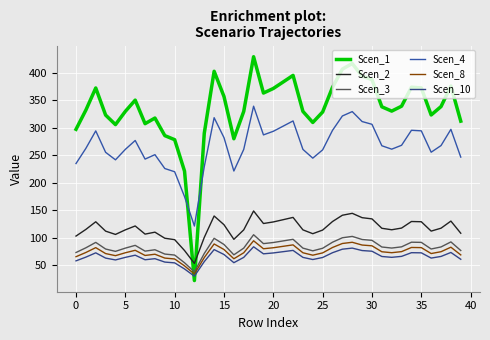

How many lines are shown in the chart?

6